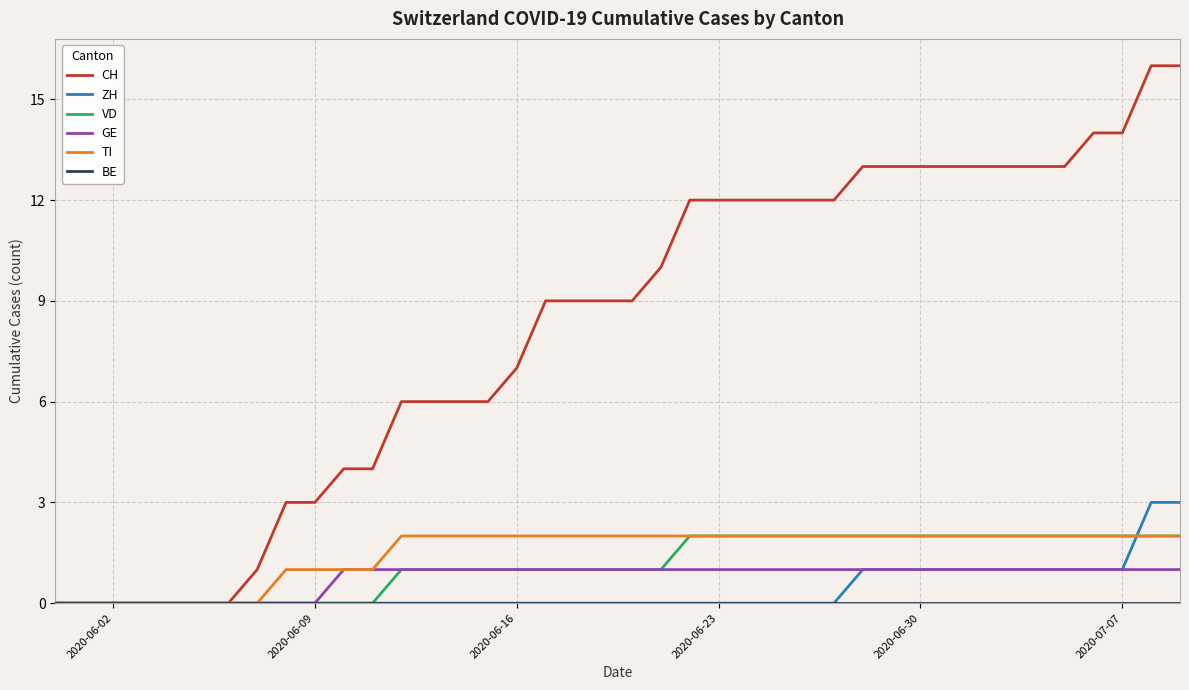

What is the sum of all ZH values?

16